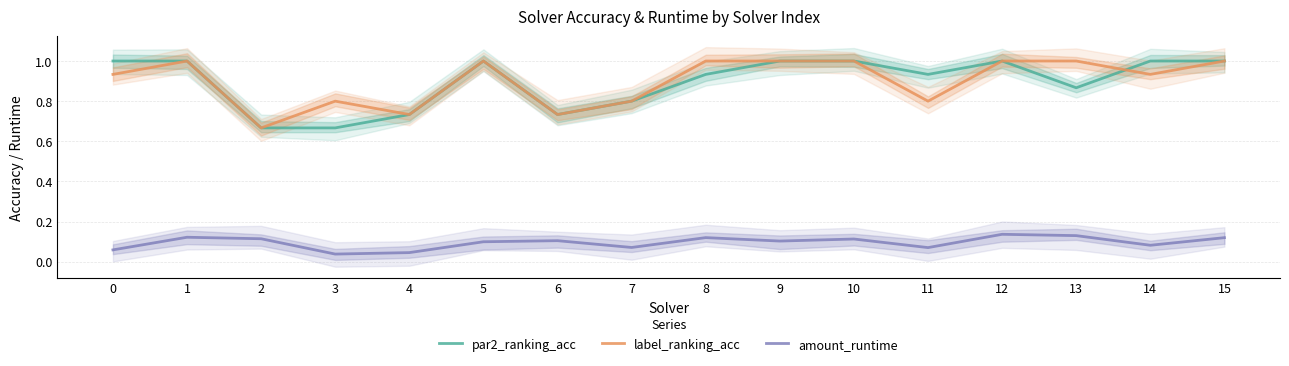

Between 1 and 8, which series saw the biggest shift?

par2_ranking_acc